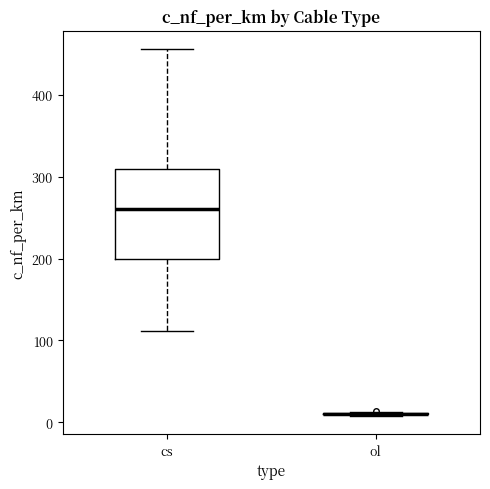

Comparing the boxes themselves (not the whiskers), which one is the tallest?

cs